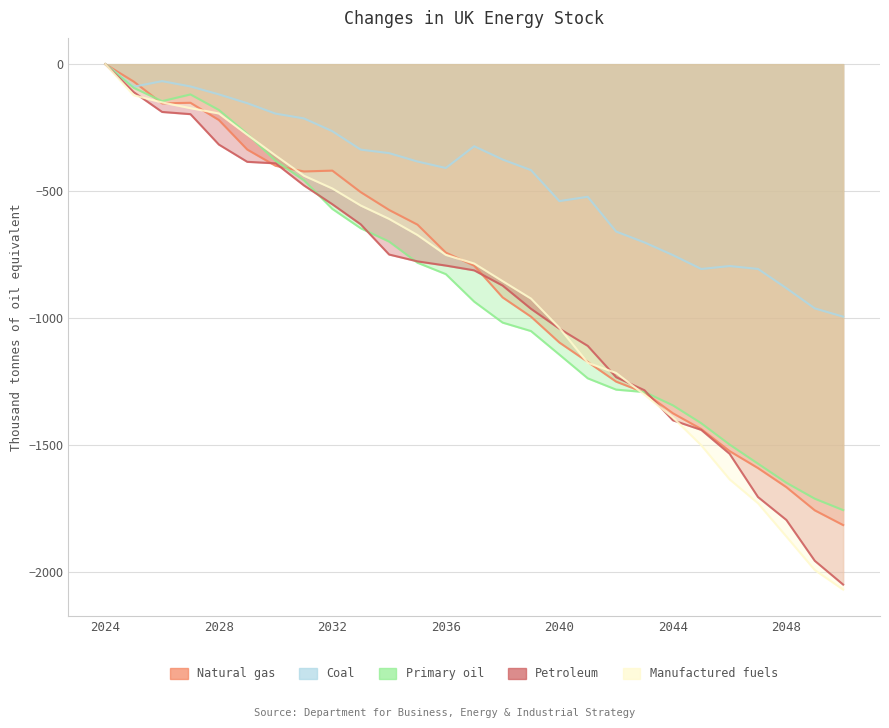

What is the difference between the maximum and minimum values in the Carteira - 0 series?

1814.4